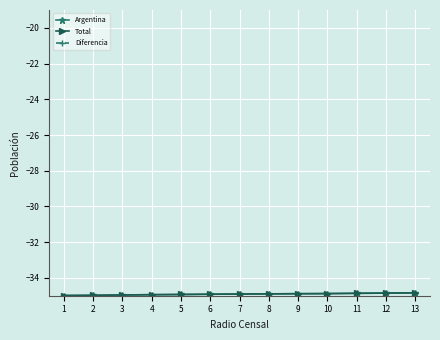

Read the Argentina value at 4.

-34.9